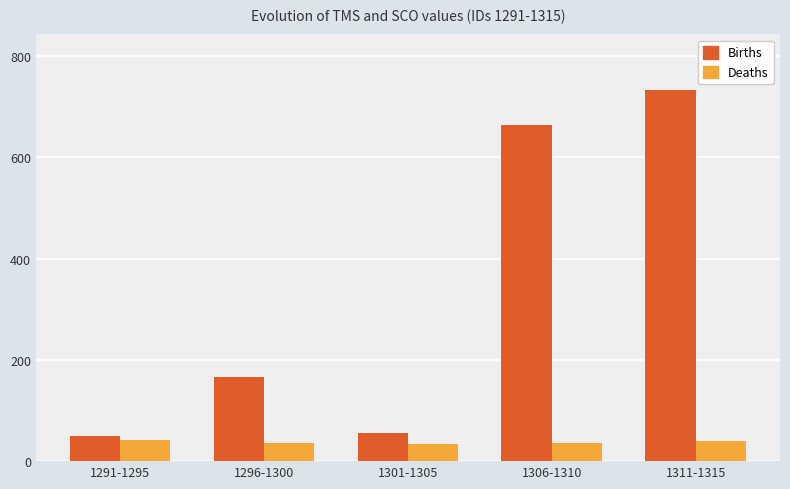

What is the greatest value displayed?

733